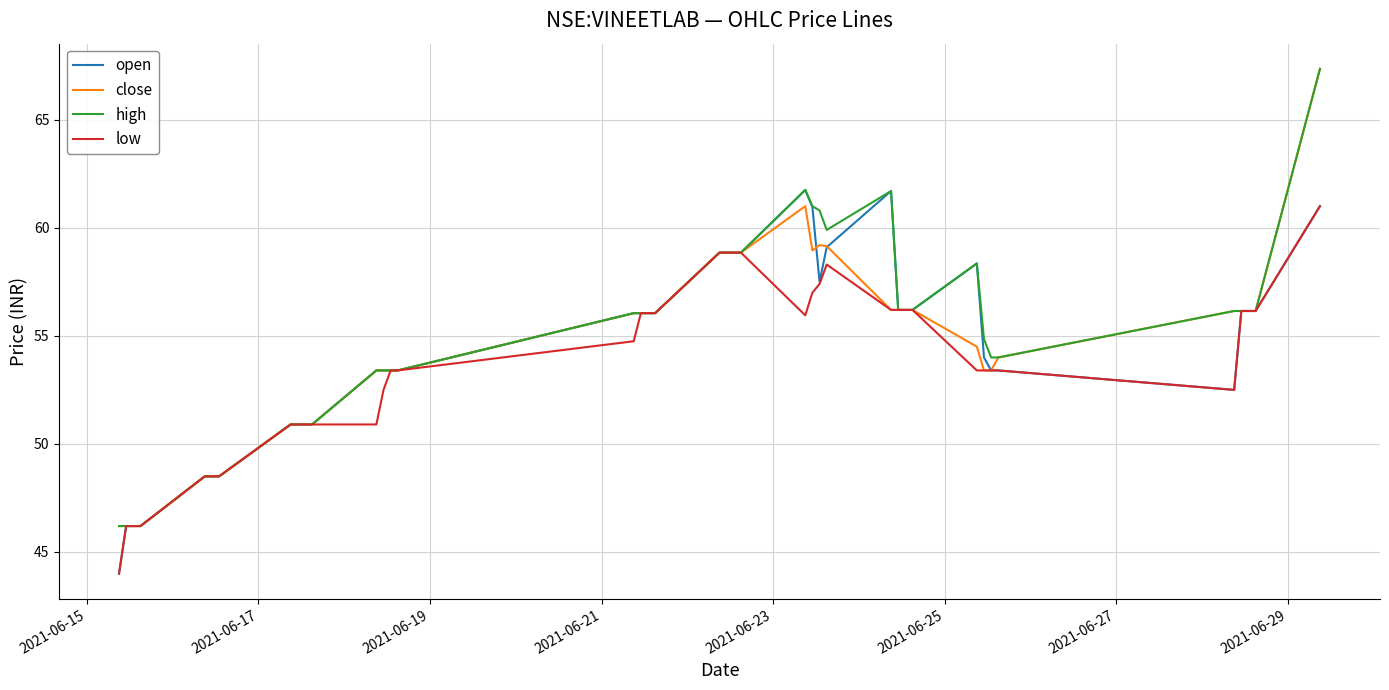

What is the highest value of the low series?

61.0